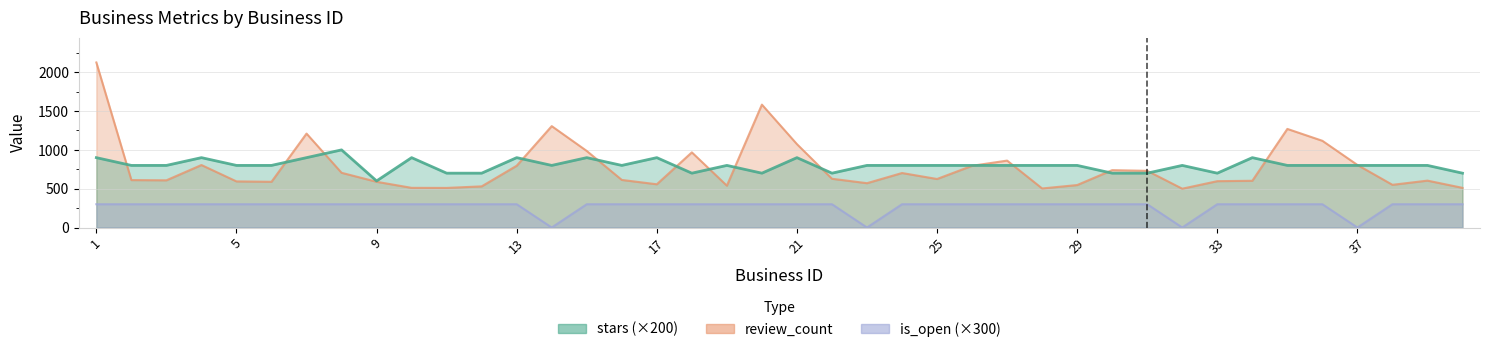

What is the highest value of the is_open series?

300